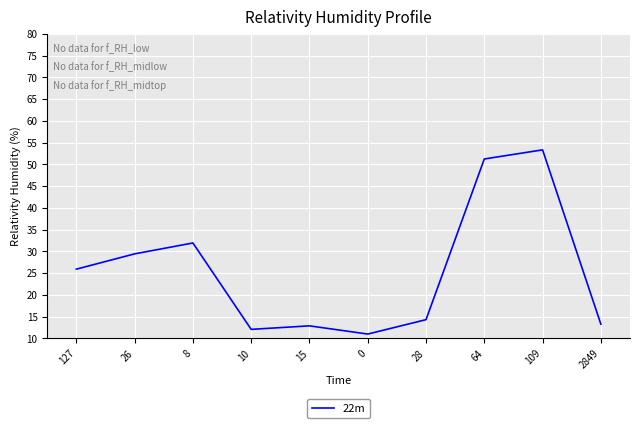

Is this an area chart (filled region under the line)?

No